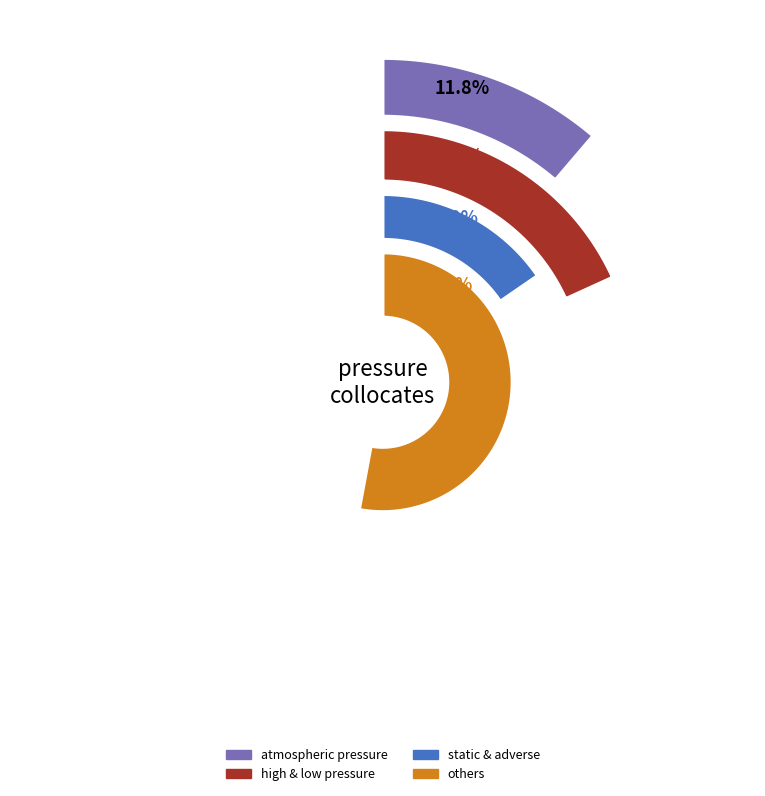

Is the sum of reduced pressure and low pressure greater than half?

No